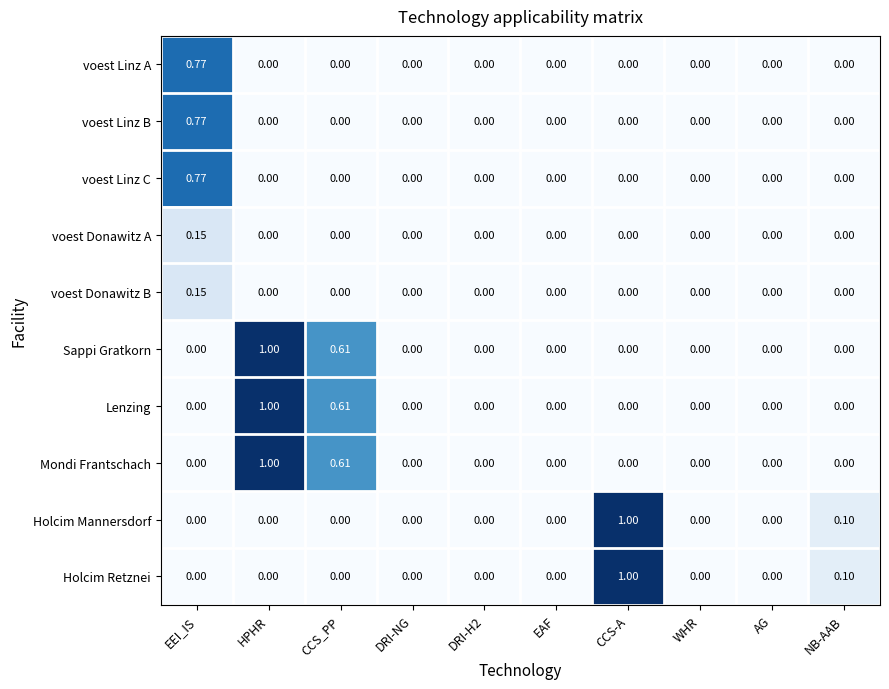

Which category has the highest value in the voest Linz A series?

EEI_IS